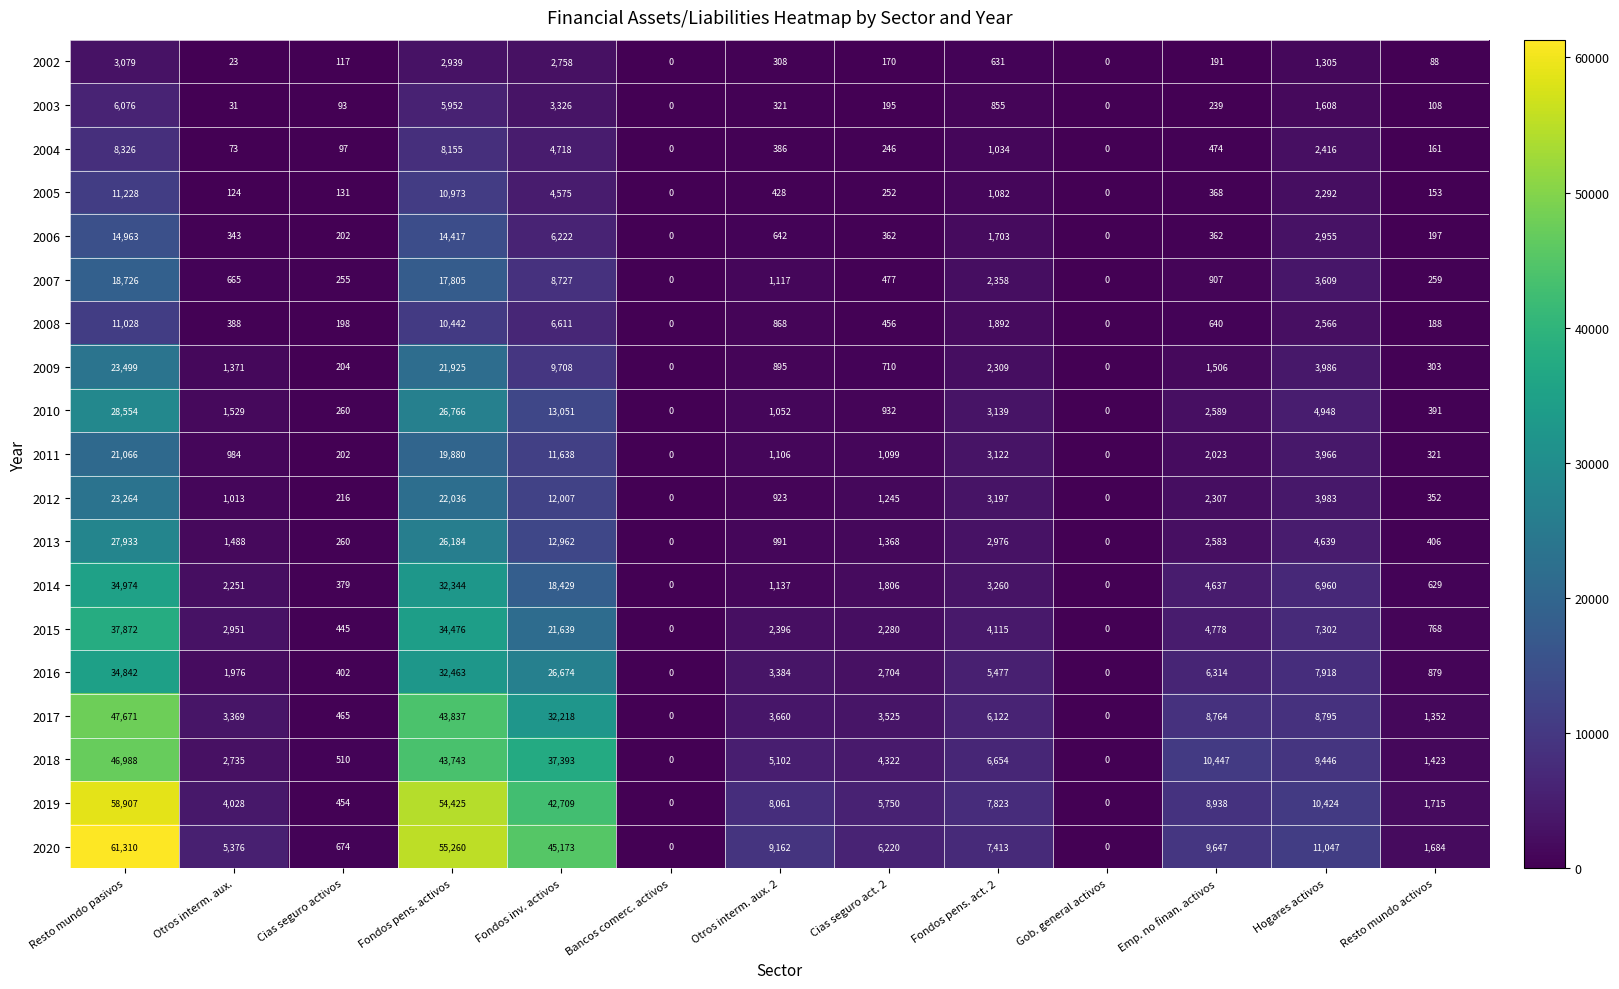

What is the greatest value displayed?

61310